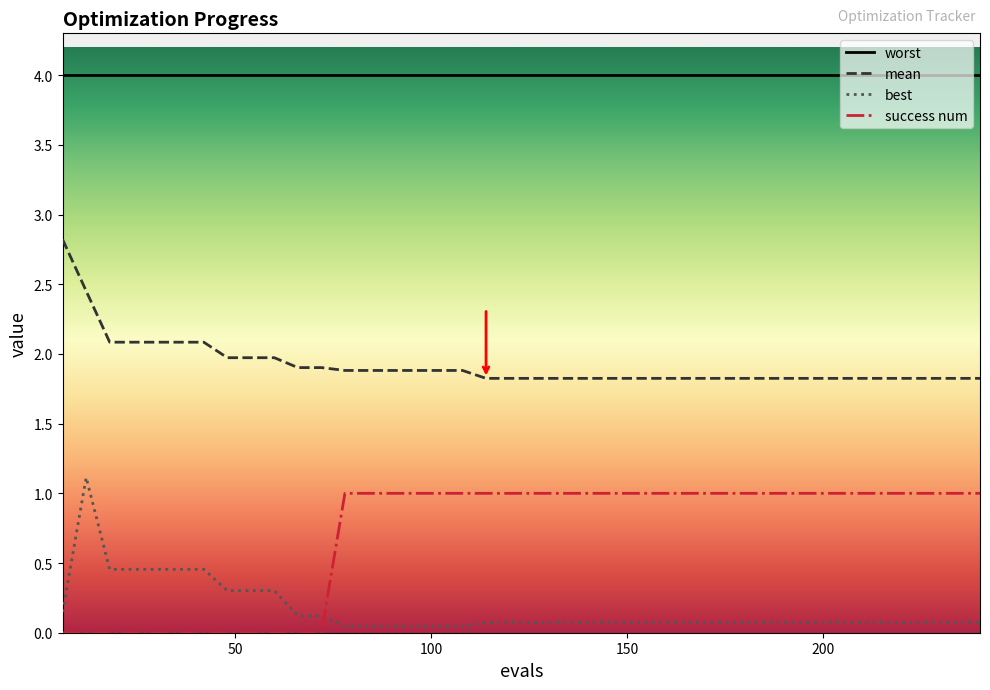

Which series has the largest total across all categories?

worst